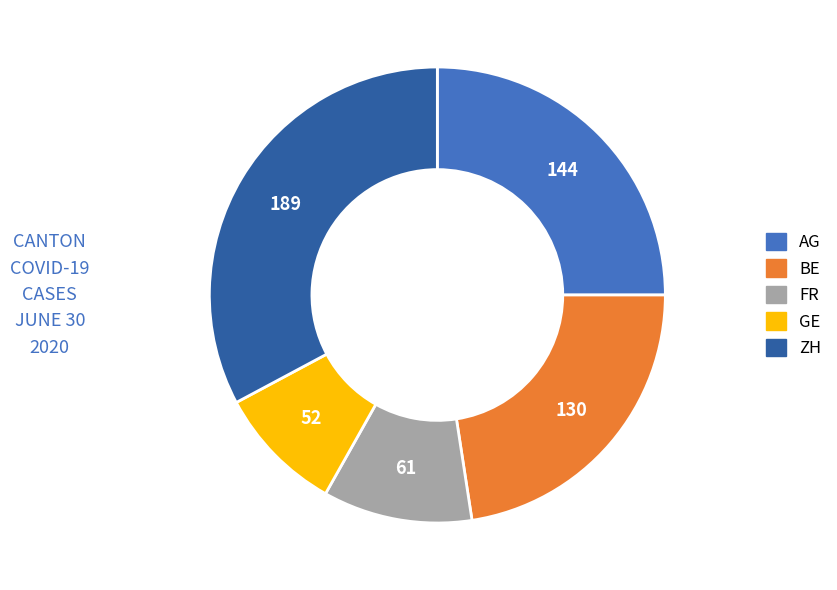

Approximately how many times larger is the value at AG compared to ZH?

0.8